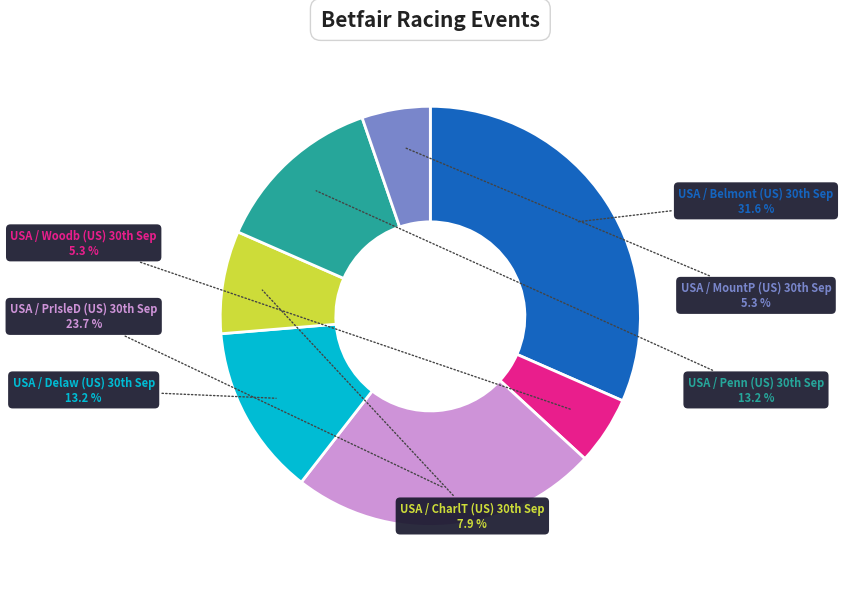

What is the largest slice in the pie chart?

USA / Belmont (US) 30th Sep